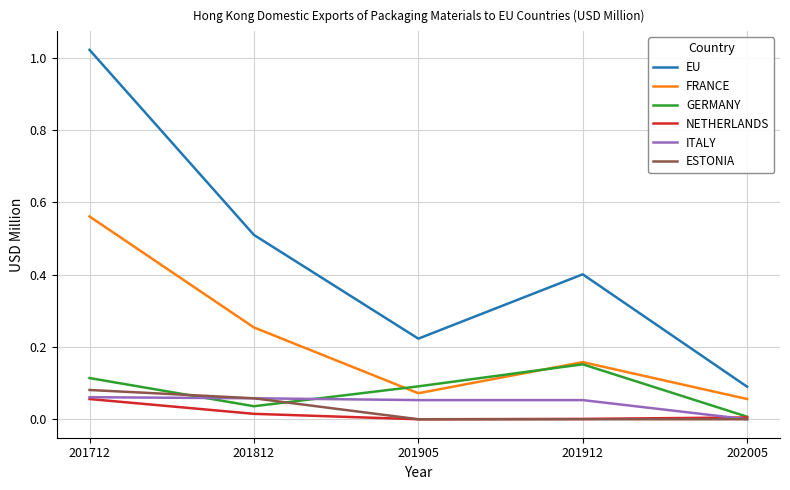

The GERMANY series shows 0.1 at 201712. True or false?

True